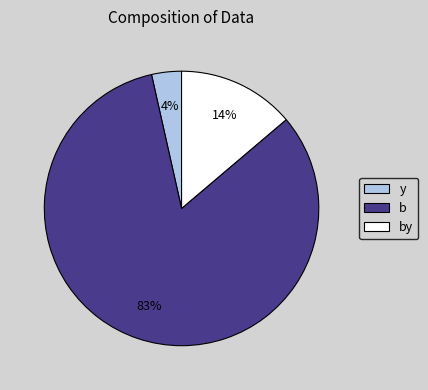

How many segments does this pie chart have?

3